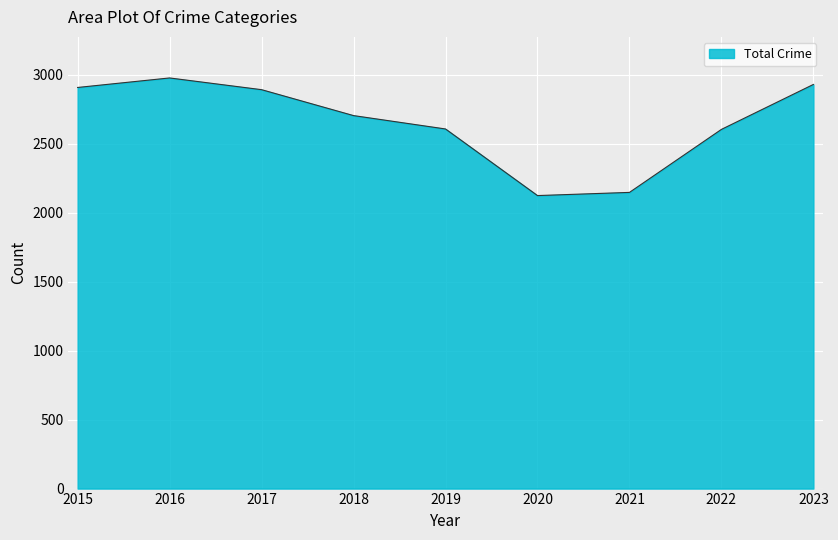

At which label is the value closest to 2551?

2022